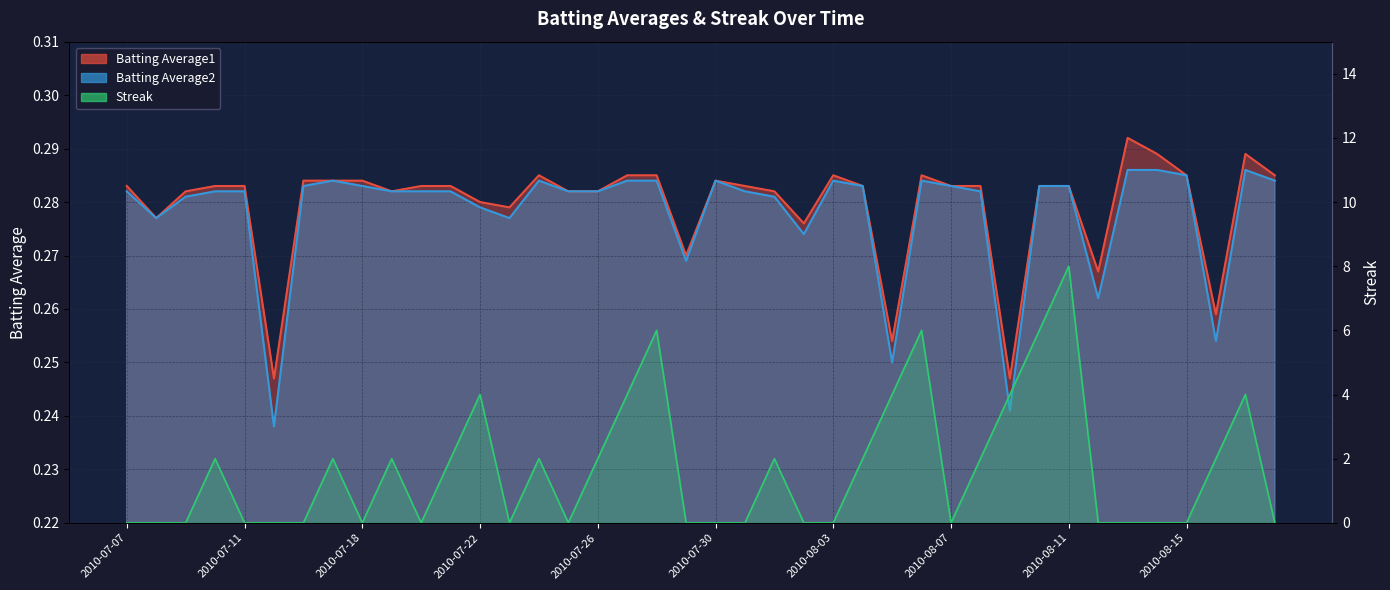

Reading left to right, list all the values displayed in this chart.

Batting Average1: 2010-07-07=0.3	2010-07-08=0.3	2010-07-09=0.3	2010-07-10=0.3	2010-07-11=0.3	2010-07-15=0.2	2010-07-16=0.3	2010-07-17=0.3	2010-07-18=0.3	2010-07-19=0.3	2010-07-20=0.3	2010-07-21=0.3	2010-07-22=0.3	2010-07-23=0.3	2010-07-24=0.3	2010-07-25=0.3	2010-07-26=0.3	2010-07-27=0.3	2010-07-28=0.3	2010-07-29=0.3	2010-07-30=0.3	2010-07-31=0.3	2010-08-01=0.3	2010-08-02=0.3	2010-08-03=0.3	2010-08-04=0.3	2010-08-05=0.3	2010-08-06=0.3	2010-08-07=0.3	2010-08-08=0.3	2010-08-09=0.2	2010-08-10=0.3	2010-08-11=0.3	2010-08-12=0.3	2010-08-13=0.3	2010-08-14=0.3	2010-08-15=0.3	2010-08-16=0.3	2010-08-17=0.3	2010-08-18=0.3
Batting Average2: 2010-07-07=0.3	2010-07-08=0.3	2010-07-09=0.3	2010-07-10=0.3	2010-07-11=0.3	2010-07-15=0.2	2010-07-16=0.3	2010-07-17=0.3	2010-07-18=0.3	2010-07-19=0.3	2010-07-20=0.3	2010-07-21=0.3	2010-07-22=0.3	2010-07-23=0.3	2010-07-24=0.3	2010-07-25=0.3	2010-07-26=0.3	2010-07-27=0.3	2010-07-28=0.3	2010-07-29=0.3	2010-07-30=0.3	2010-07-31=0.3	2010-08-01=0.3	2010-08-02=0.3	2010-08-03=0.3	2010-08-04=0.3	2010-08-05=0.2	2010-08-06=0.3	2010-08-07=0.3	2010-08-08=0.3	2010-08-09=0.2	2010-08-10=0.3	2010-08-11=0.3	2010-08-12=0.3	2010-08-13=0.3	2010-08-14=0.3	2010-08-15=0.3	2010-08-16=0.3	2010-08-17=0.3	2010-08-18=0.3
Streak: 2010-07-07=0.0	2010-07-08=0.0	2010-07-09=0.0	2010-07-10=2.0	2010-07-11=0.0	2010-07-15=0.0	2010-07-16=0.0	2010-07-17=2.0	2010-07-18=0.0	2010-07-19=2.0	2010-07-20=0.0	2010-07-21=2.0	2010-07-22=4.0	2010-07-23=0.0	2010-07-24=2.0	2010-07-25=0.0	2010-07-26=2.0	2010-07-27=4.0	2010-07-28=6.0	2010-07-29=0.0	2010-07-30=0.0	2010-07-31=0.0	2010-08-01=2.0	2010-08-02=0.0	2010-08-03=0.0	2010-08-04=2.0	2010-08-05=4.0	2010-08-06=6.0	2010-08-07=0.0	2010-08-08=2.0	2010-08-09=4.0	2010-08-10=6.0	2010-08-11=8.0	2010-08-12=0.0	2010-08-13=0.0	2010-08-14=0.0	2010-08-15=0.0	2010-08-16=2.0	2010-08-17=4.0	2010-08-18=0.0